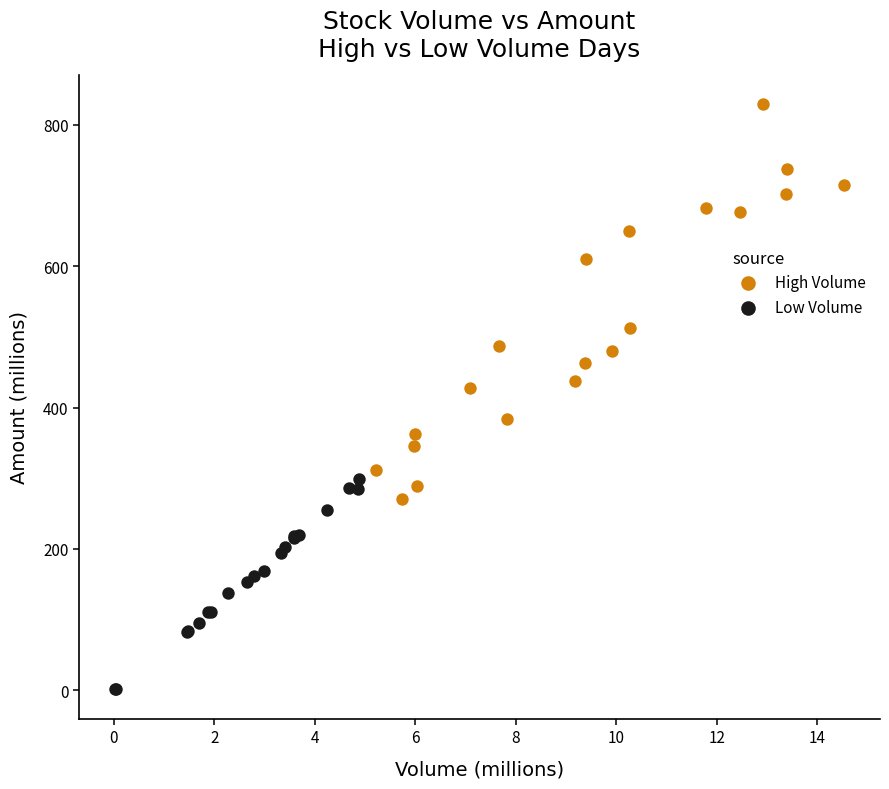

Which series has the widest spread of Y values?

High Volume